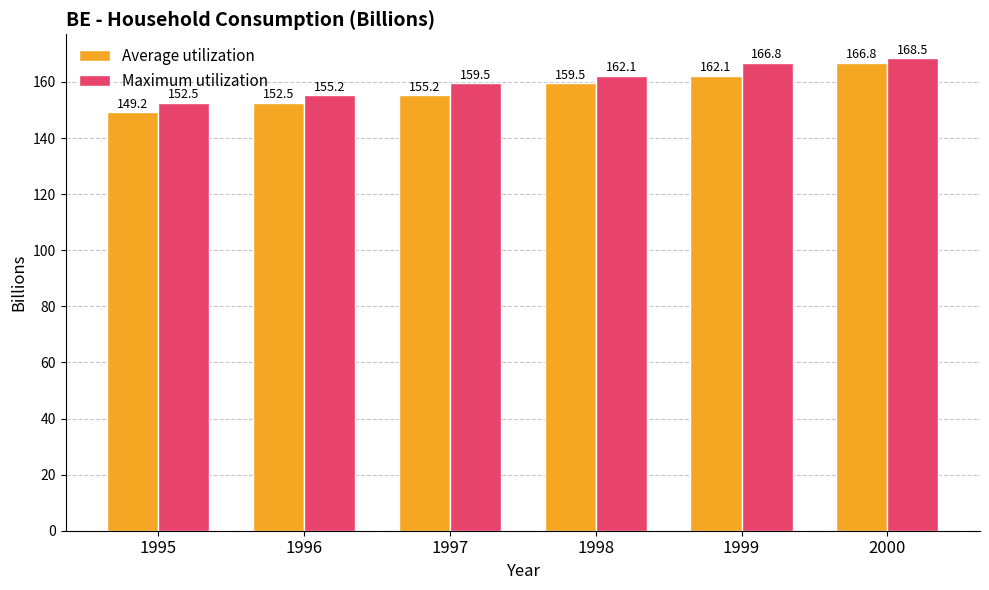

At 1996, list the series in order from largest to smallest.

Maximum utilization, Average utilization